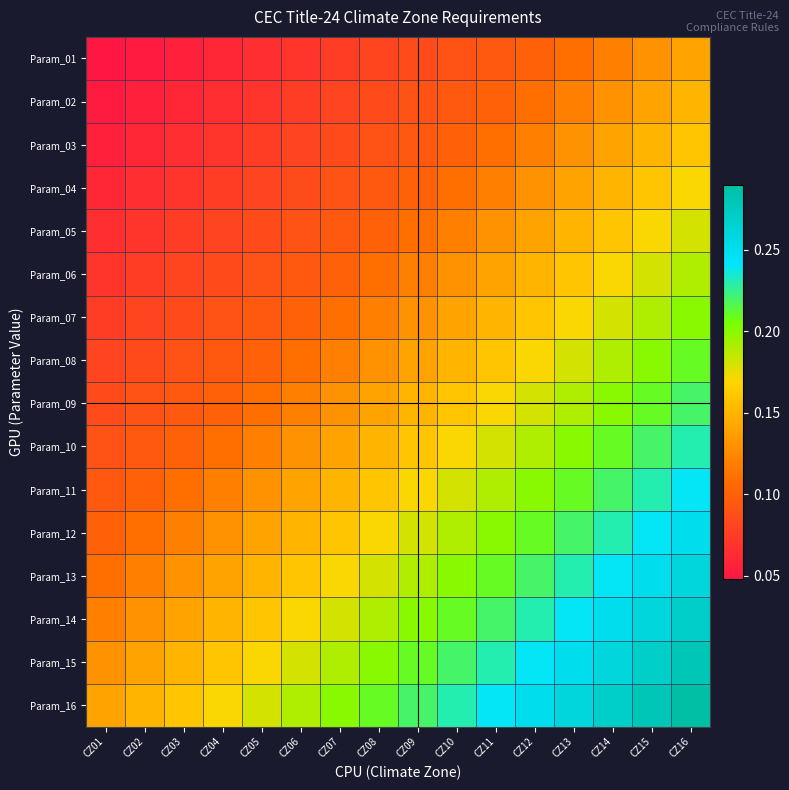

At which category is the sum across all series the highest?

CZ16